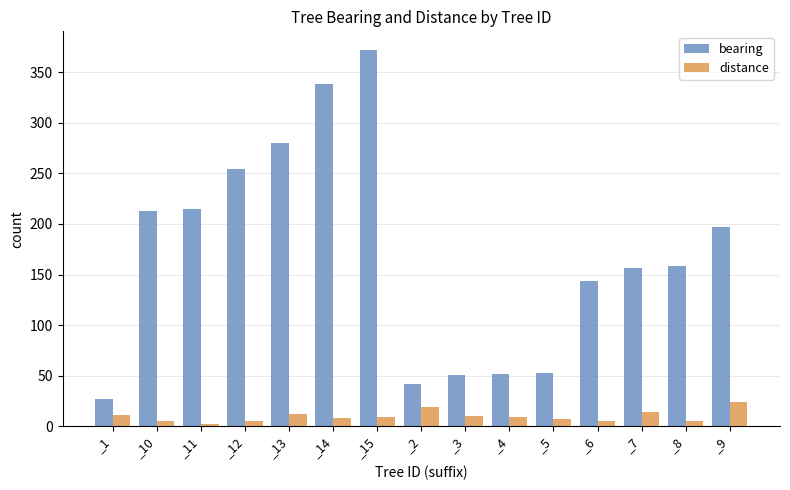

Rank the series by their maximum value, from lowest to highest.

distance, bearing